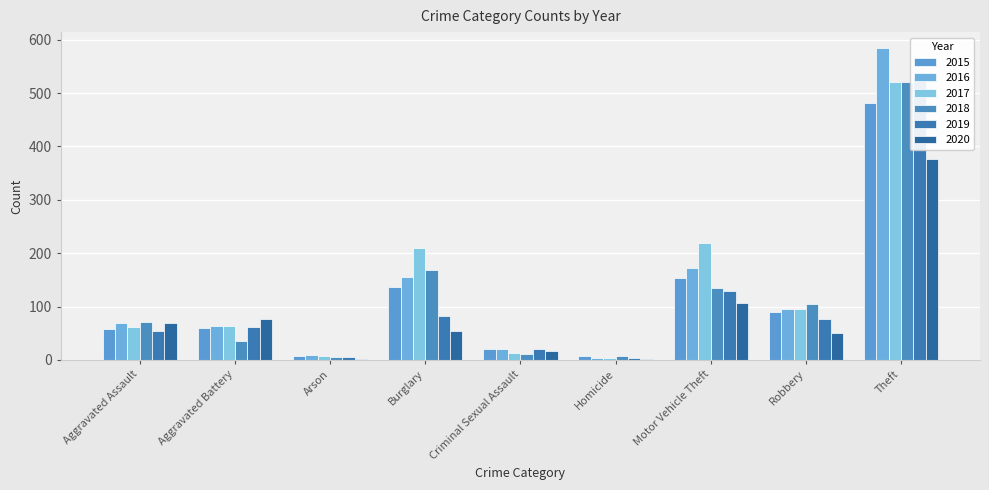

Which series changed the most between Aggravated Assault and Theft?

2016